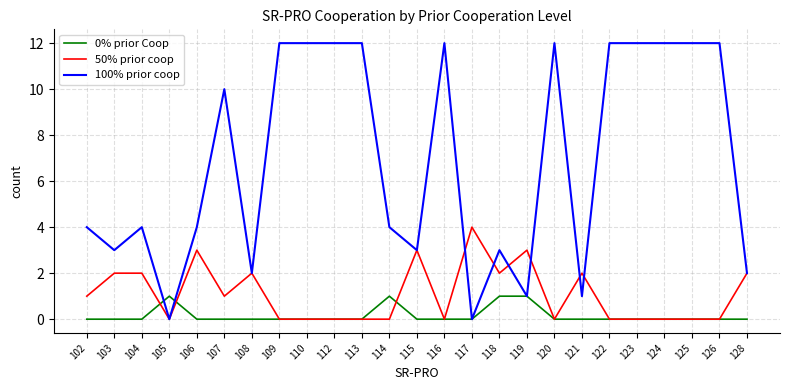

Which series has the largest total across all categories?

100% prior coop